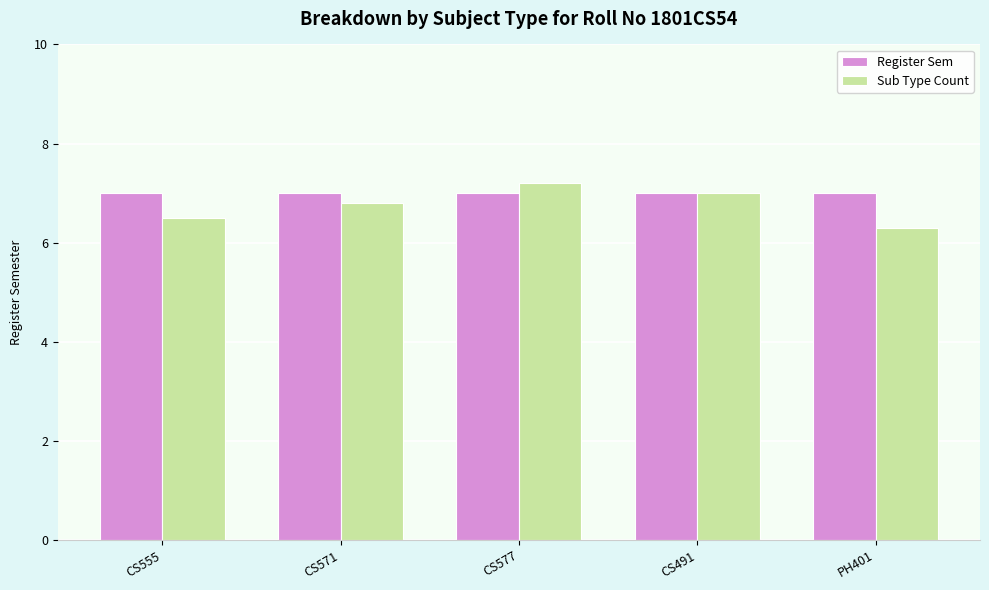

How many Sub Type Count values are between 6 and 7?

4